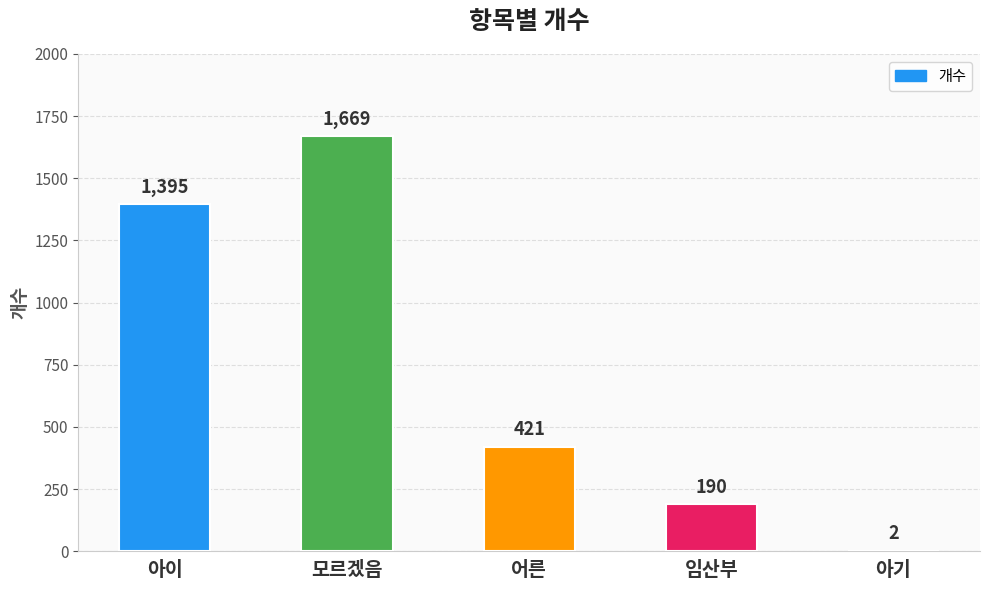

What is the sum of all values?

3677